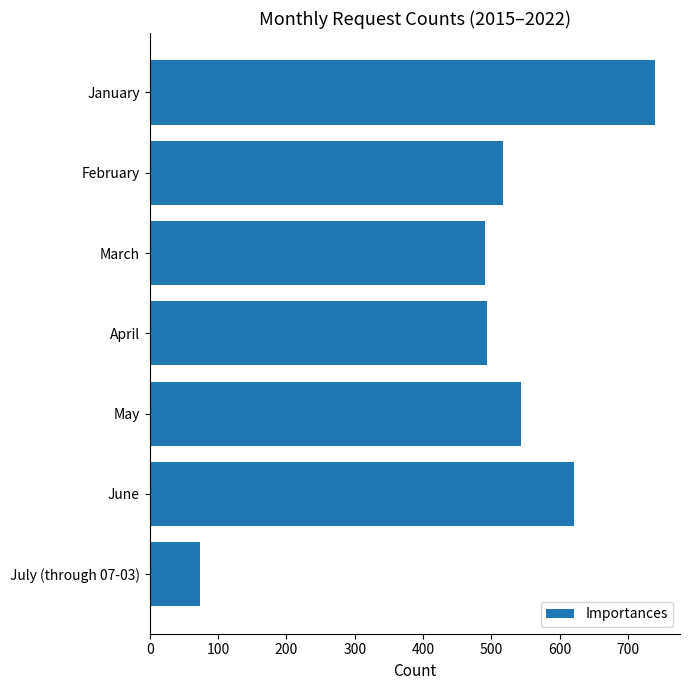

What is the greatest value displayed?

739